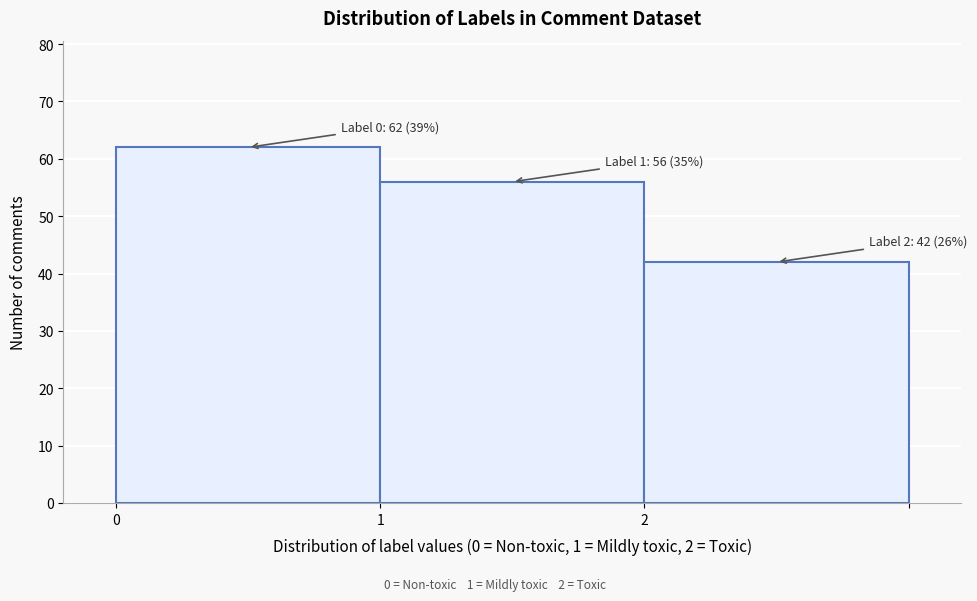

Reading right to left, what are all the values shown in this chart?

42	56	62